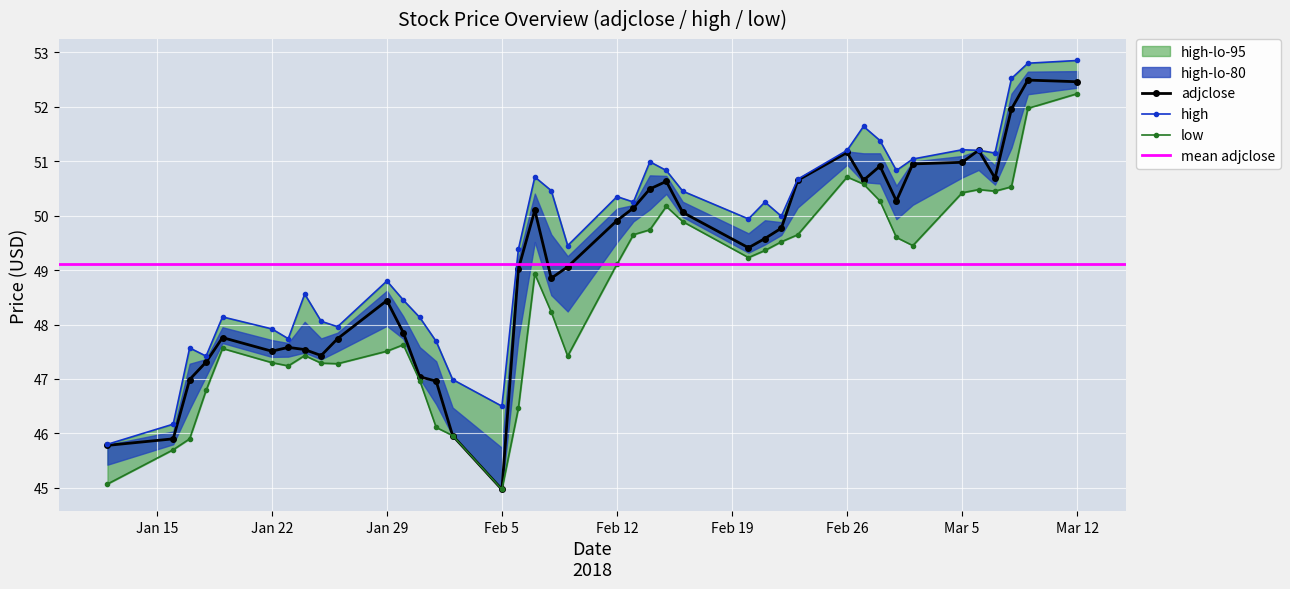

True or false: adjclose has more than 0 points higher than both neighbors.

True